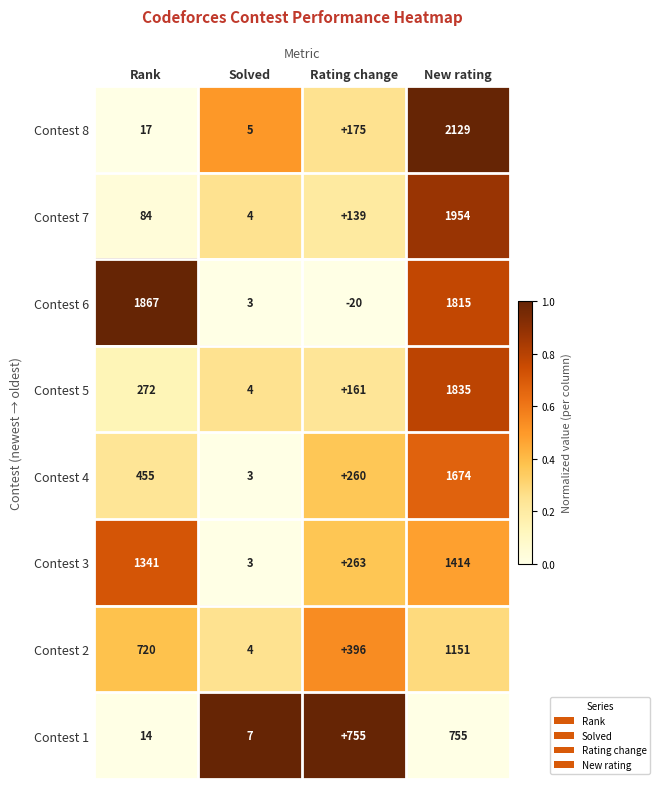

What is the smallest value displayed?

-20